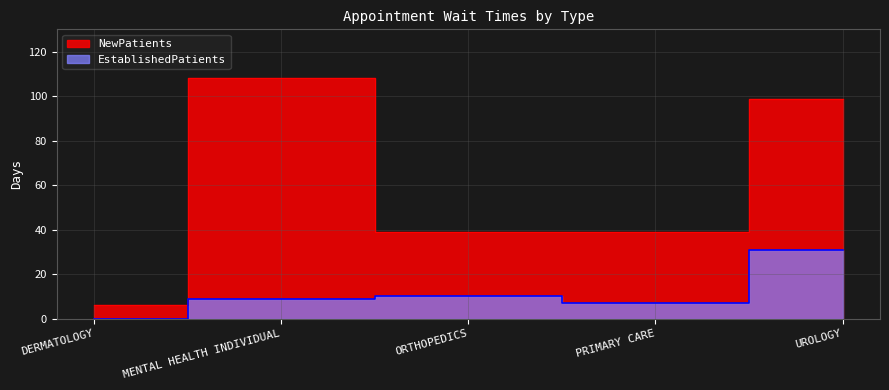

How many lines are shown in the chart?

2